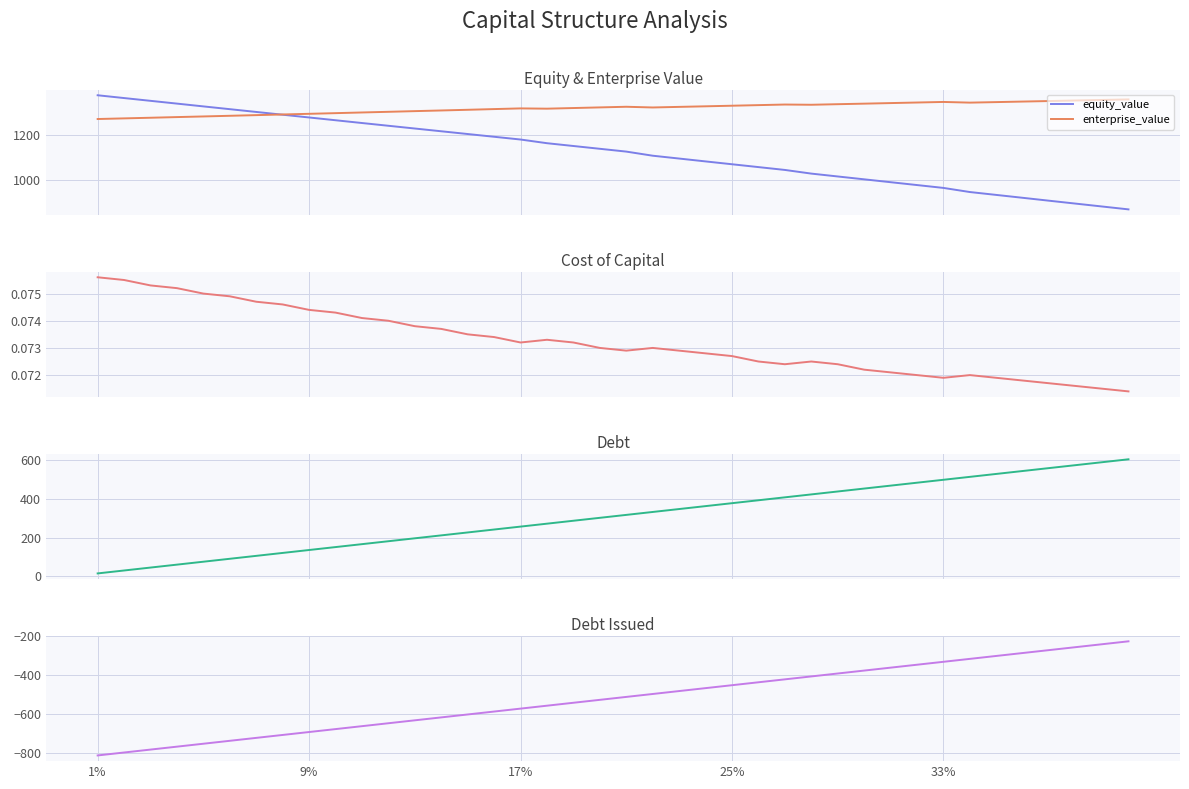

True or false: debt_issued and cost_capital intersect in this chart.

False